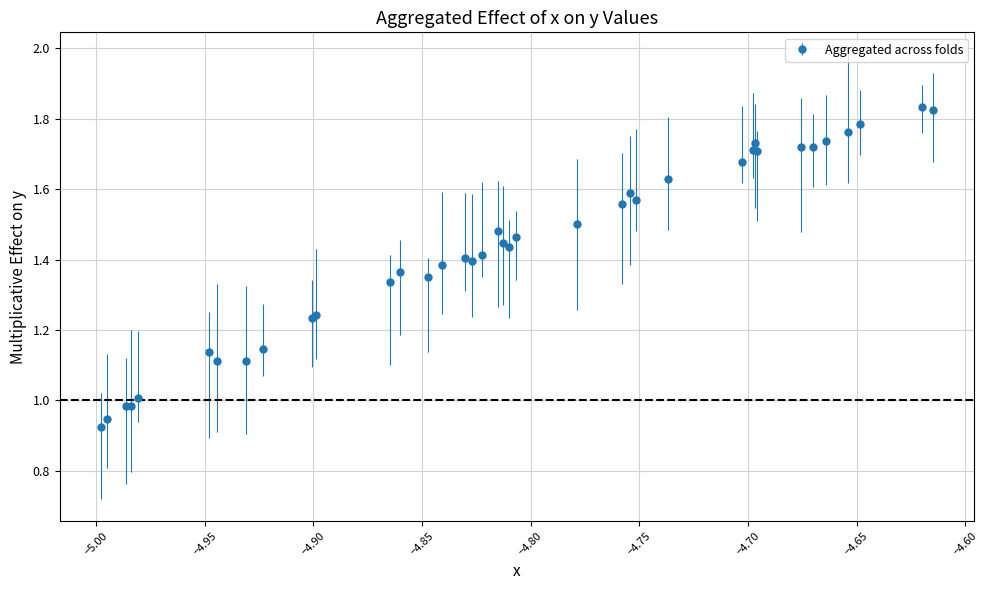

True or false: the data has more than 1 interior local peaks.

True